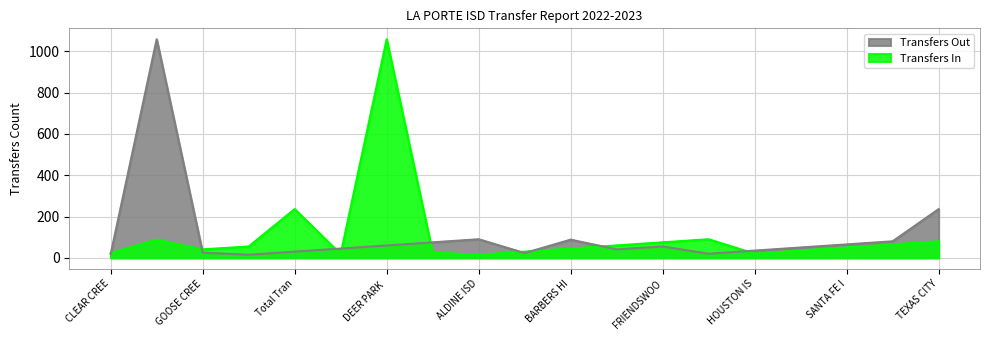

Is it true that Transfers Out equals 13 at GALENA PARK ISD?

False